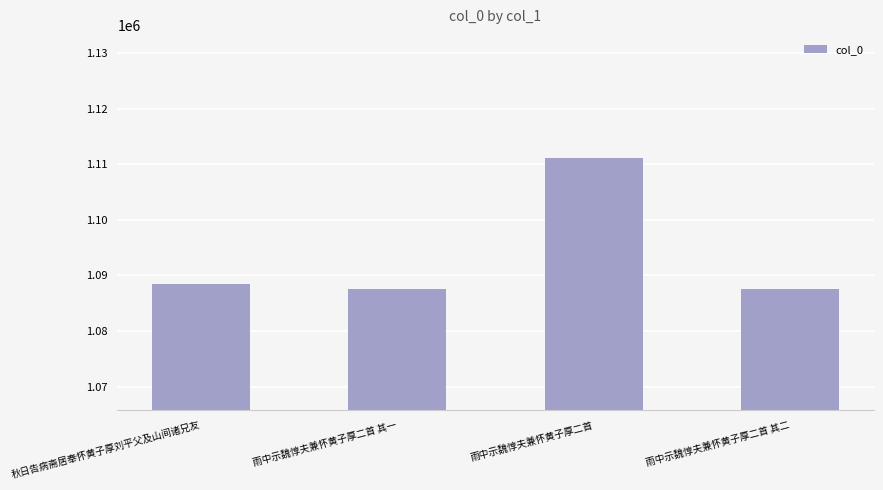

What is the label of the 4th bar from the left?

雨中示魏惇夫兼怀黄子厚二首 其二